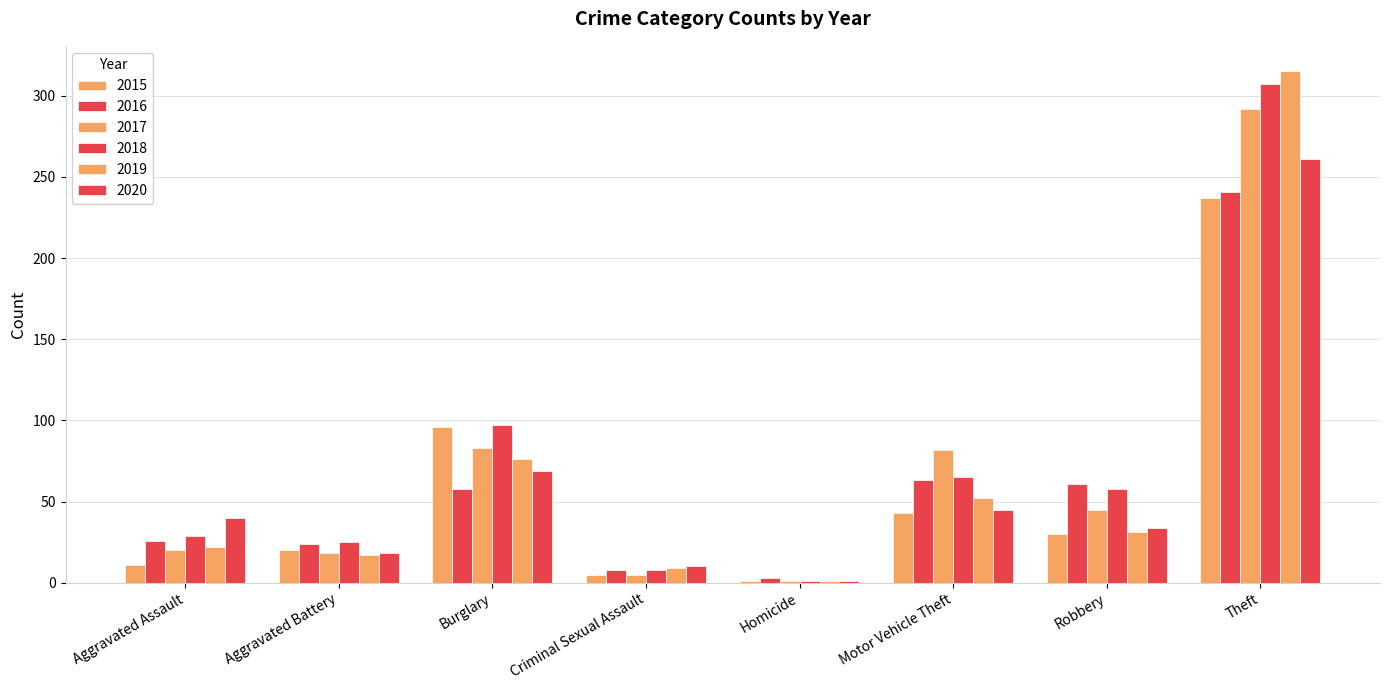

Count the number of categories in the chart.

8